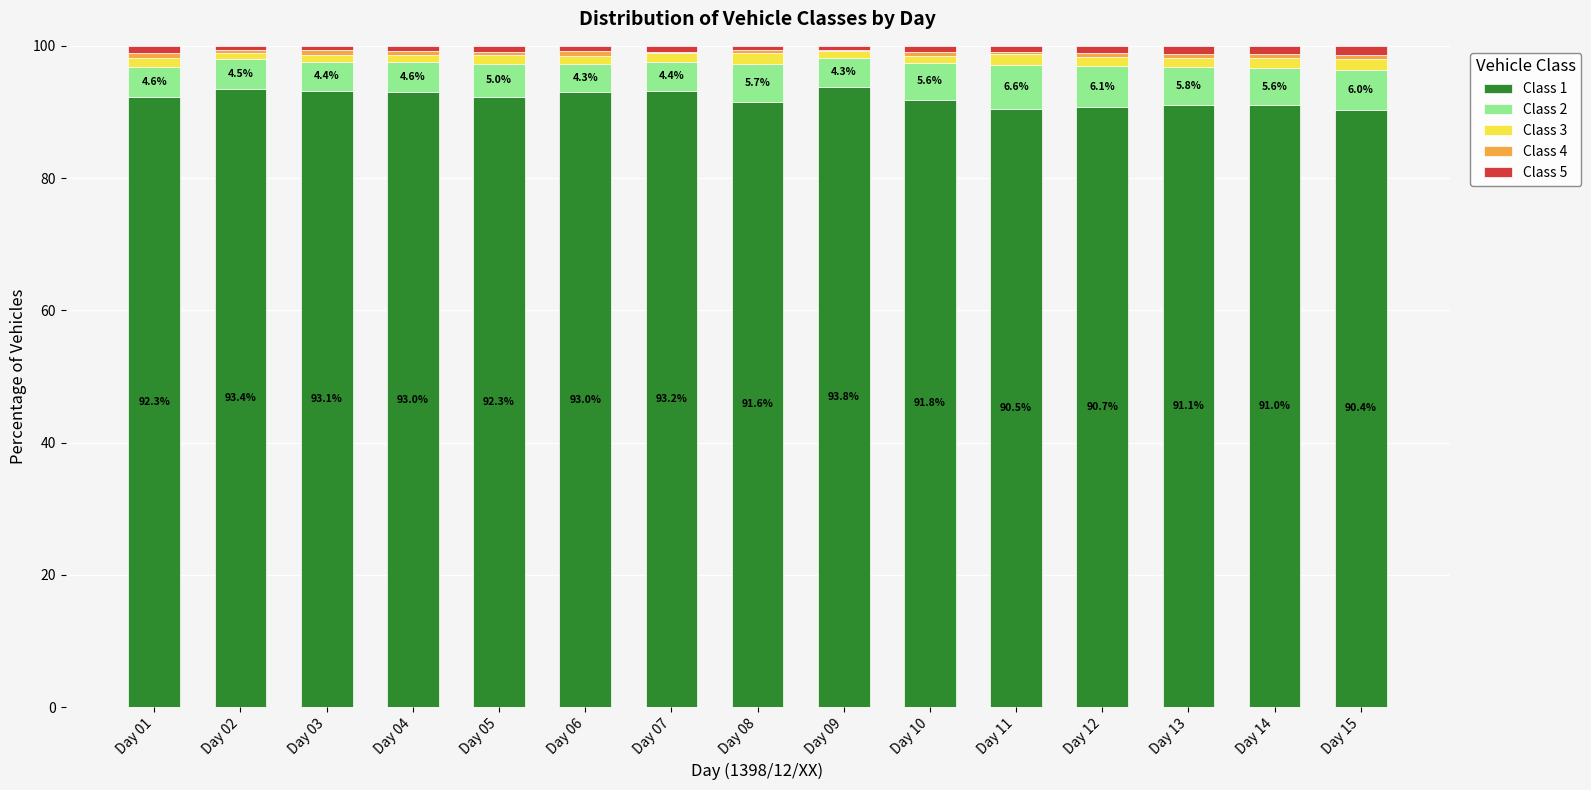

What is the maximum value for Class 1?

93.8